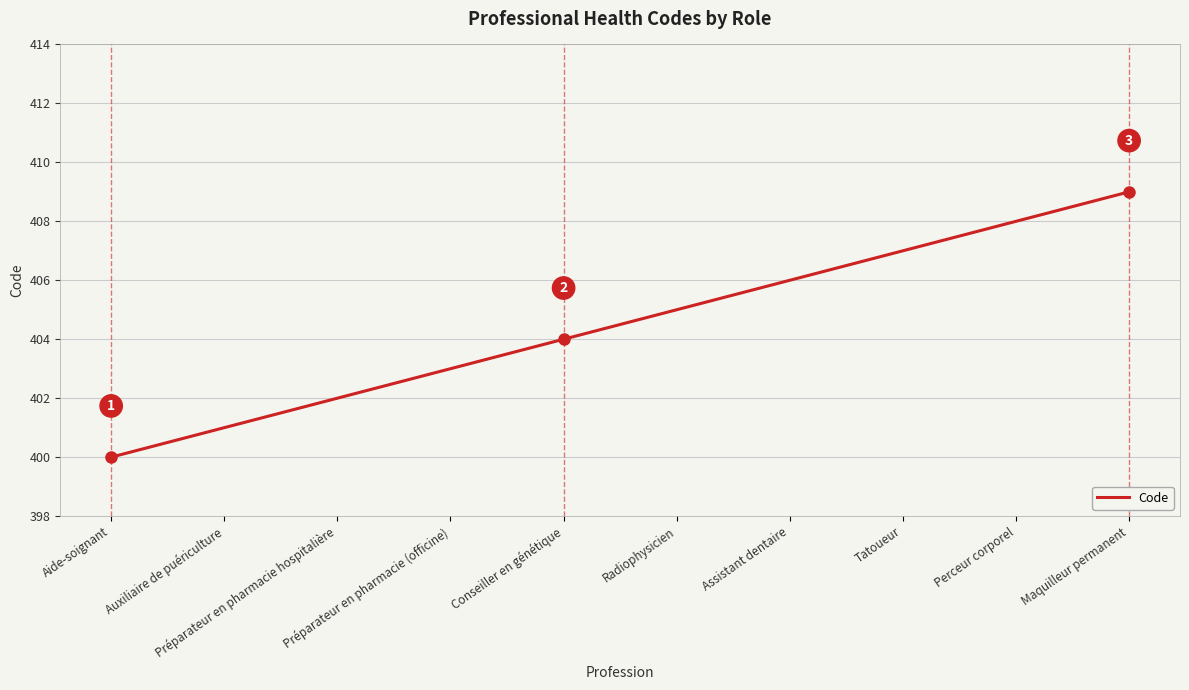

What is the smallest value displayed?

400